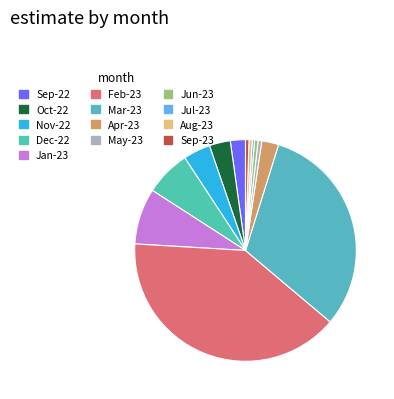

How many slices are in this pie chart?

13